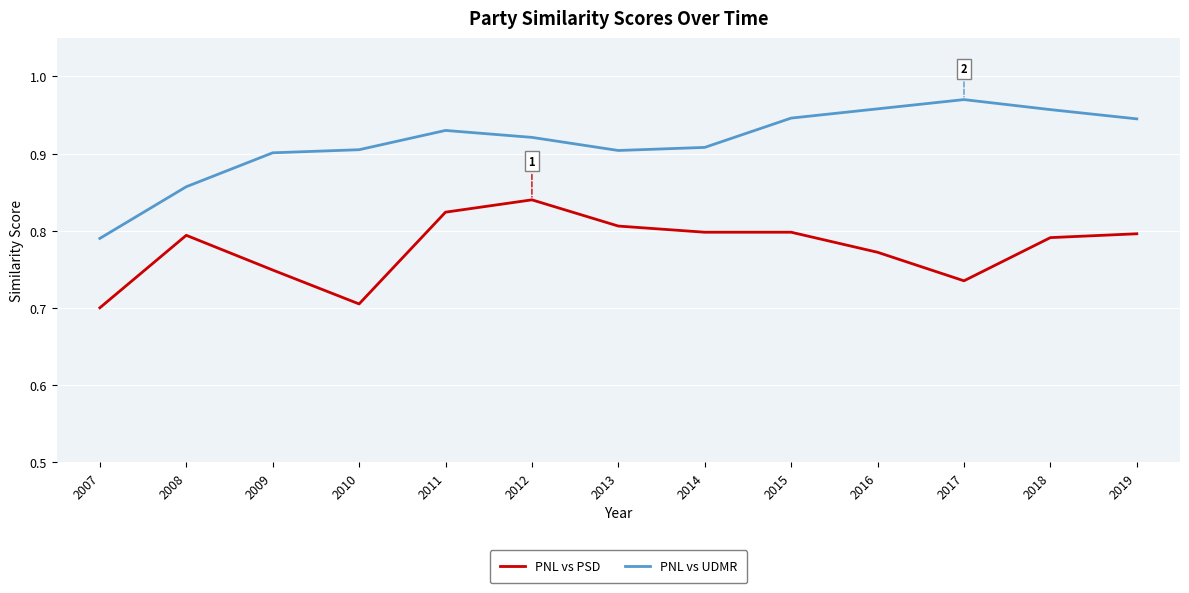

What is the sum of all PNL vs PSD values?

10.1